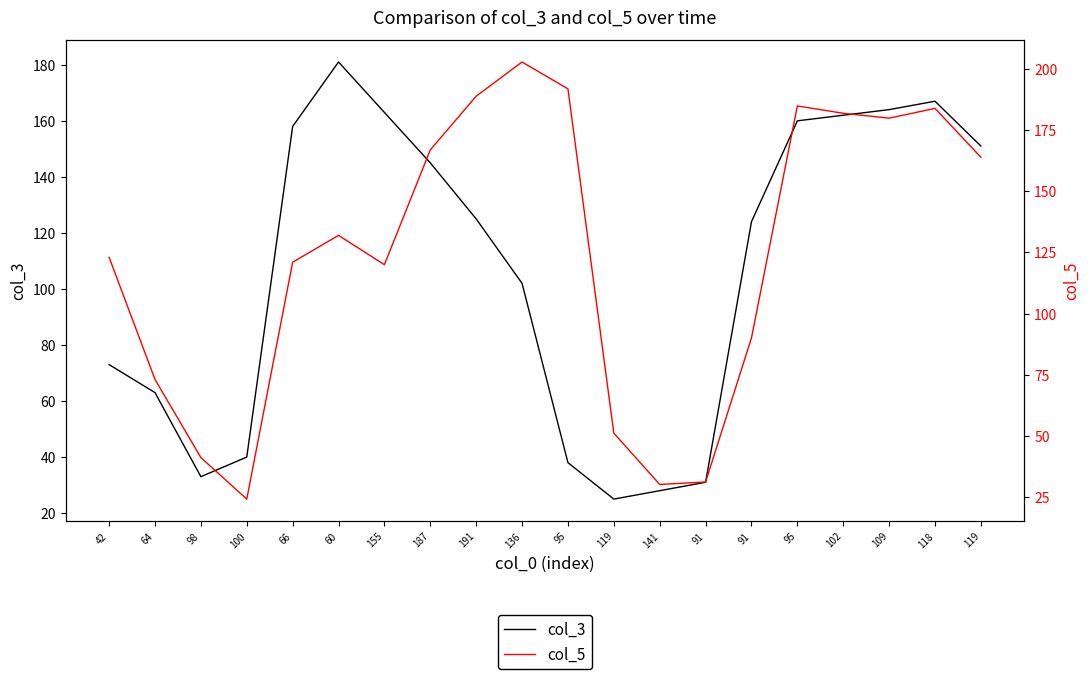

What is the difference between the highest and lowest values at 141?

2